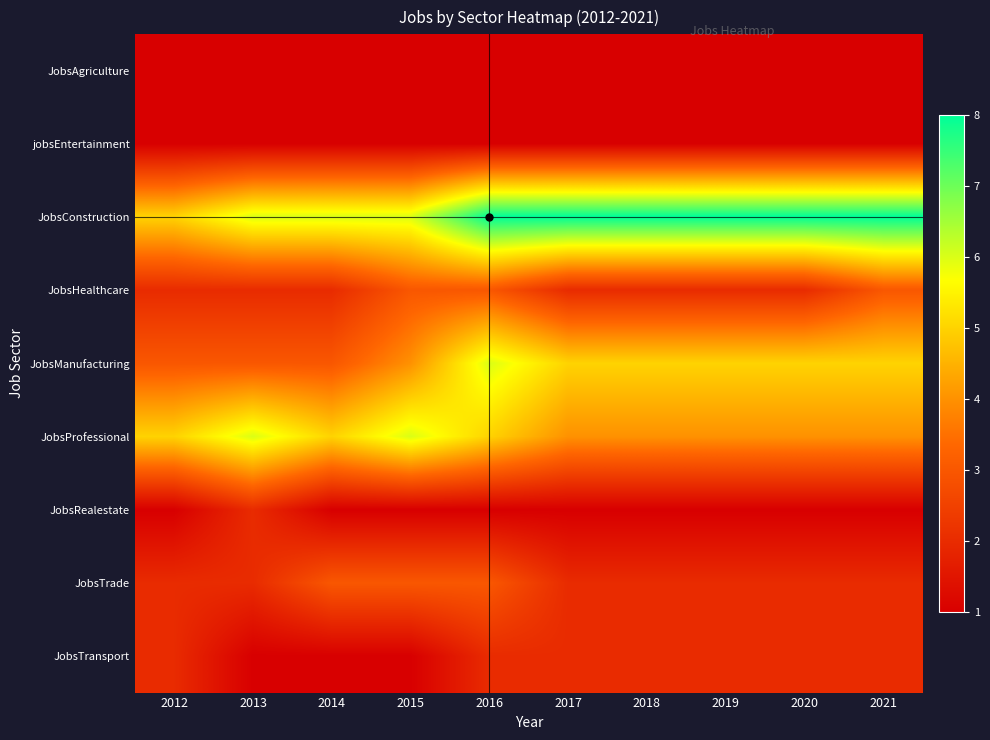

Rank the series at 2020 from lowest to highest value.

JobsAgriculture, jobsEntertainment, JobsRealestate, JobsHealthcare, JobsTrade, JobsTransport, JobsProfessional, JobsManufacturing, JobsConstruction